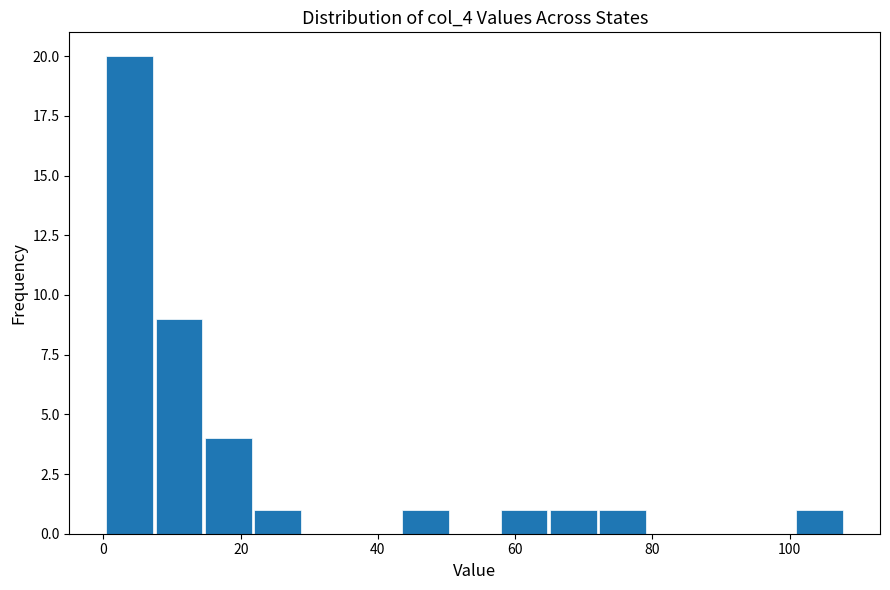

Around what value on the x-axis is the tallest bar? Give the approximate position of its centre, as read against the axis.

4